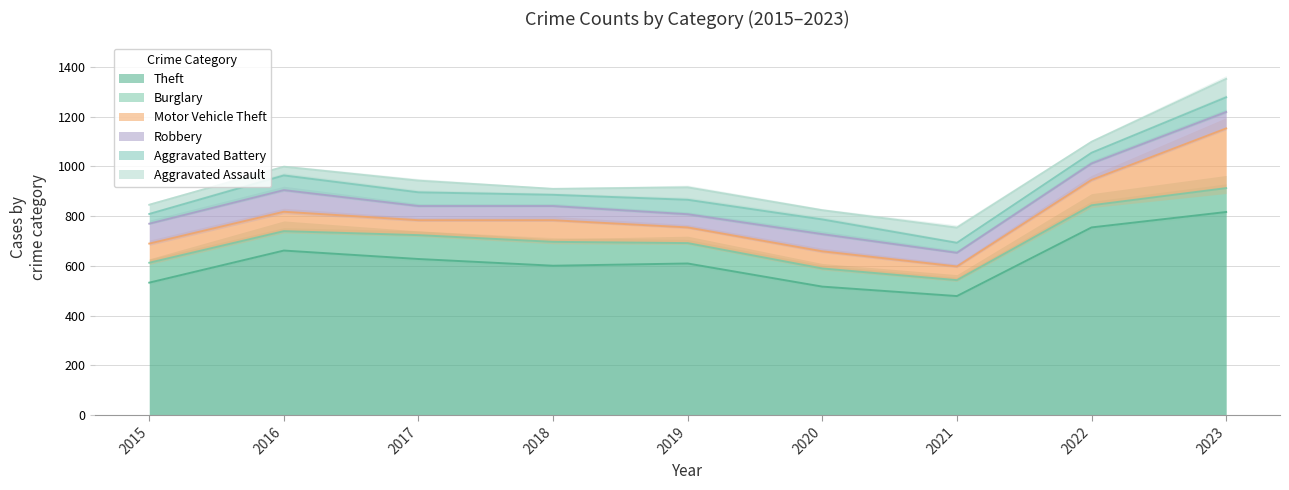

What is the average value of the Robbery series?

66